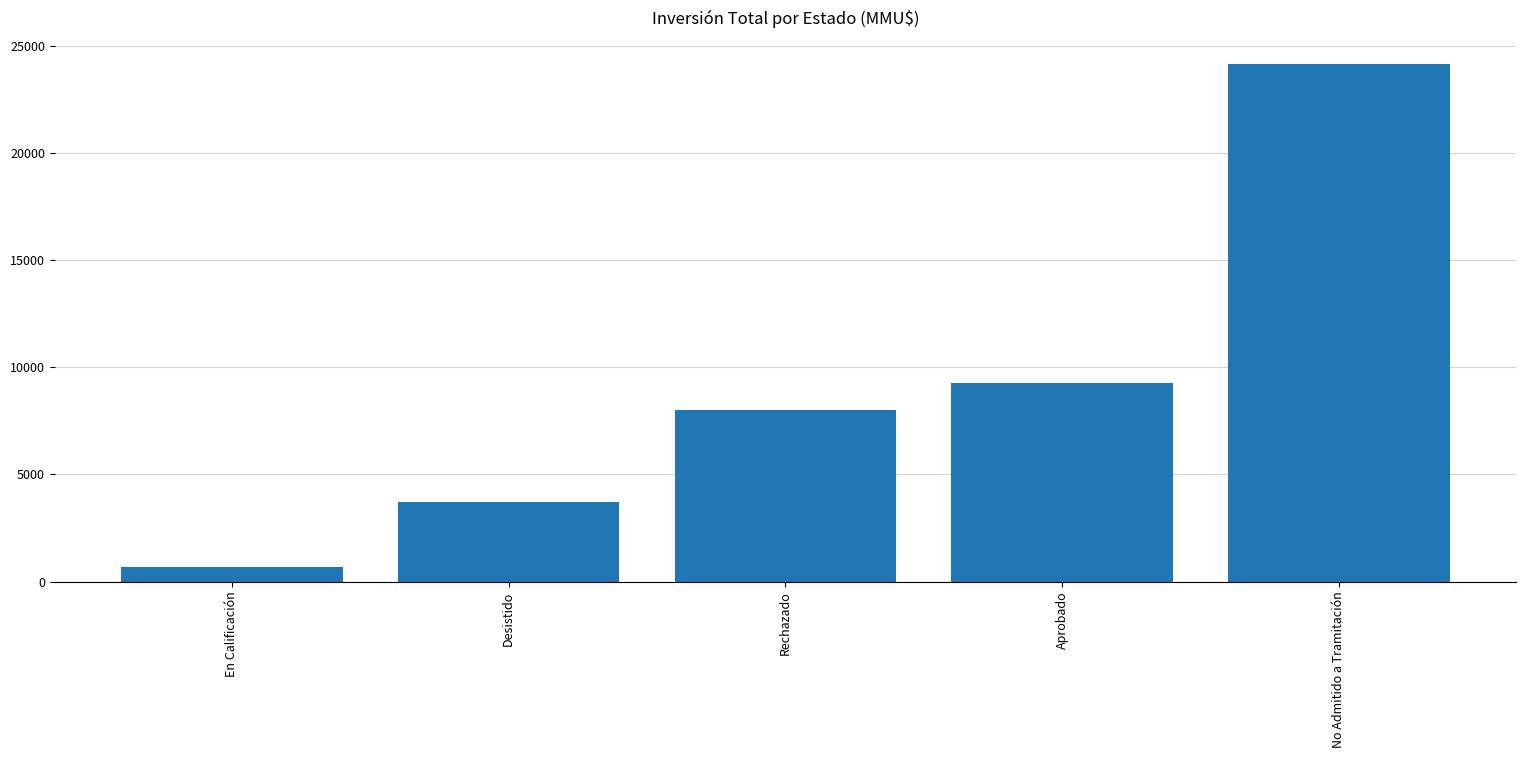

What is the difference between the values at Rechazado and No Admitido a Tramitación?

16168